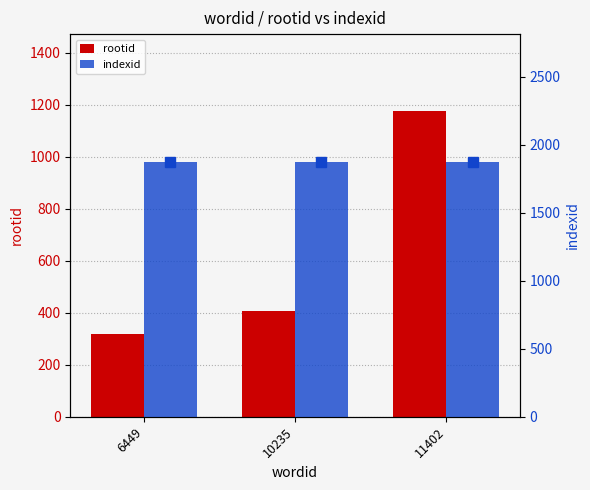

What is the average value of the indexid series?

1875